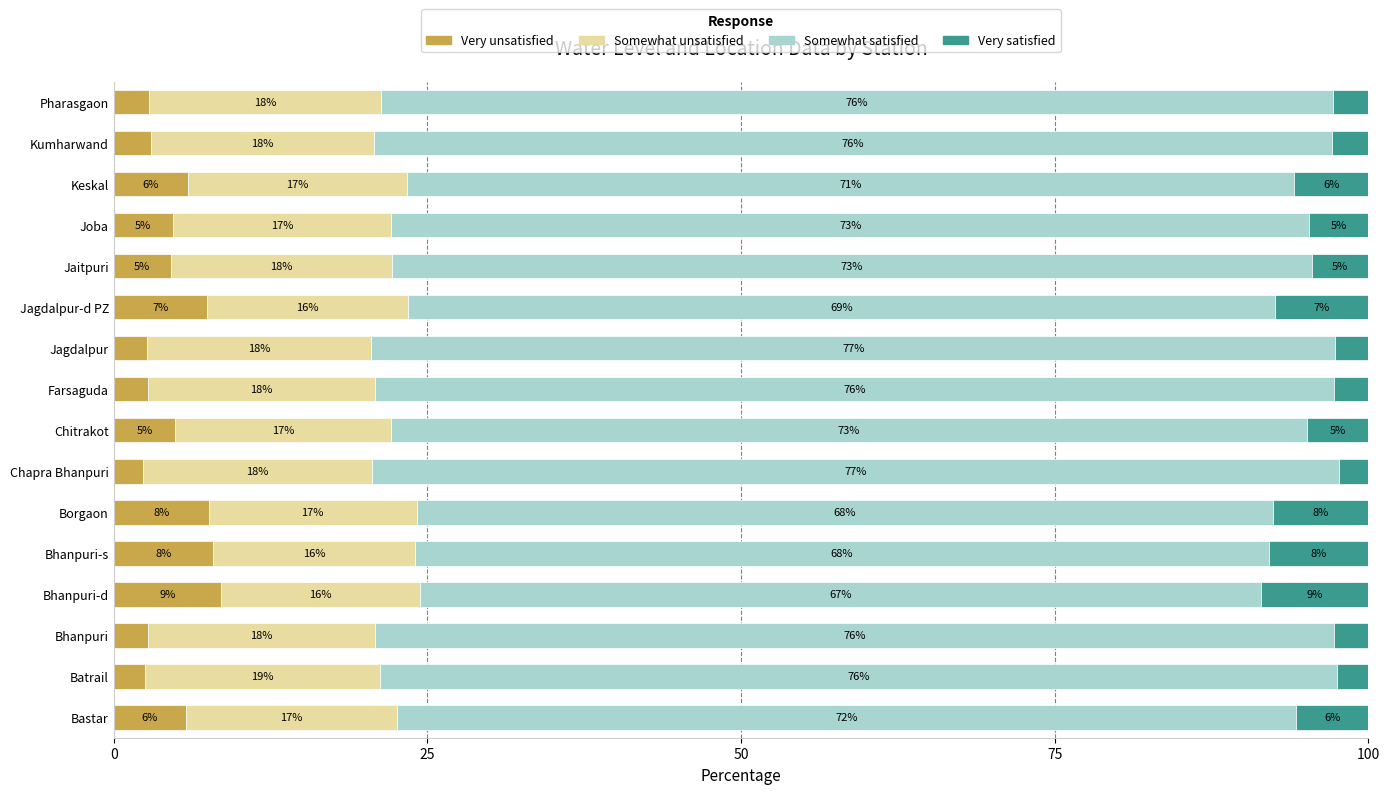

The Very unsatisfied series shows 2.7 at Jagdalpur. True or false?

True